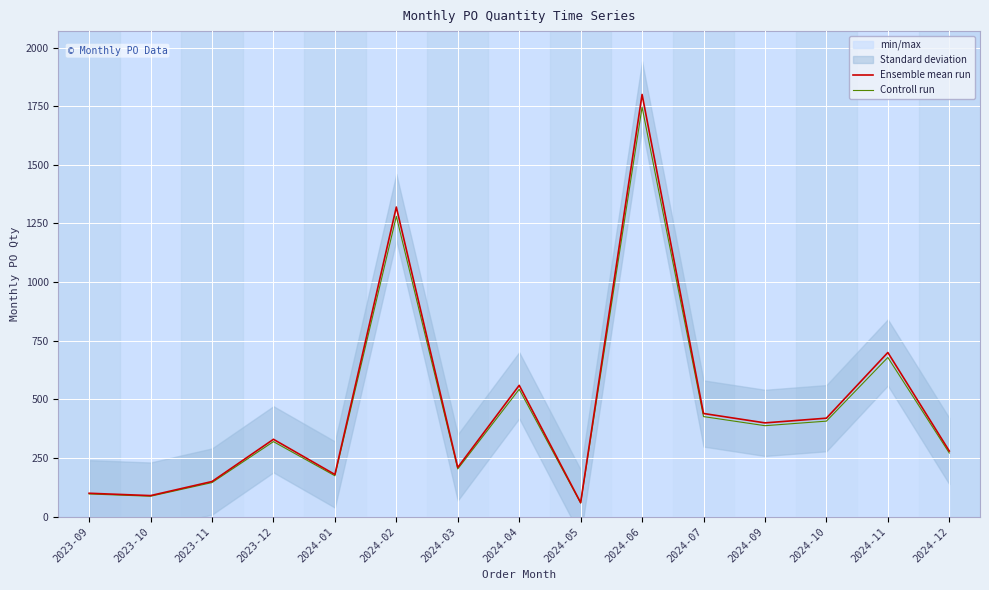

Is the value of Ensemble mean run at 2024-09 greater than the value of Controll run at 2023-10?

Yes